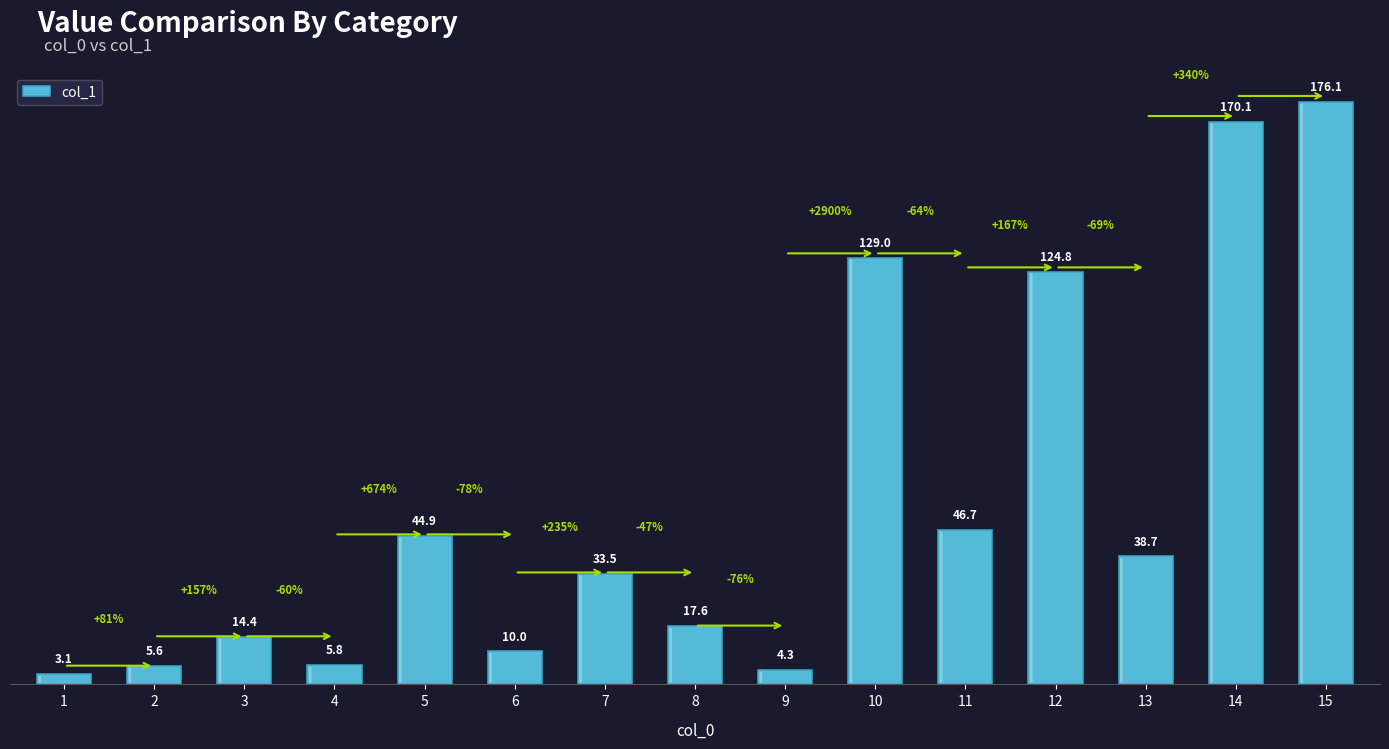

Approximately how many times larger is the value at 10 compared to 8?

7.3